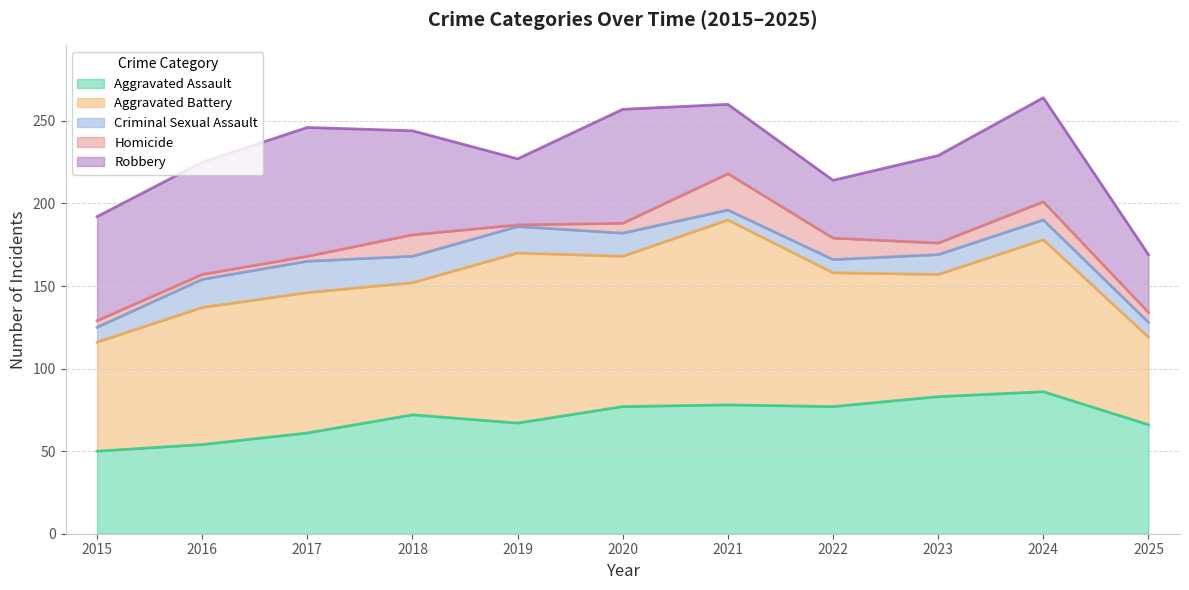

What is the average value of the Homicide series?

8